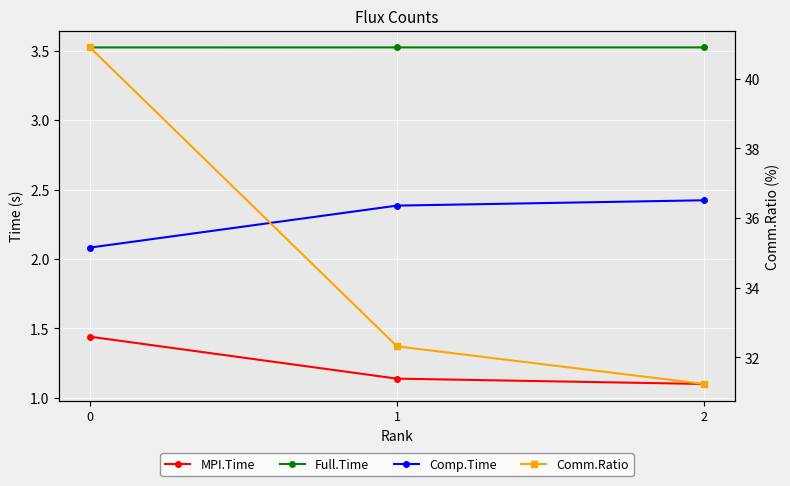

Which series has the largest total across all categories?

Comm.Ratio